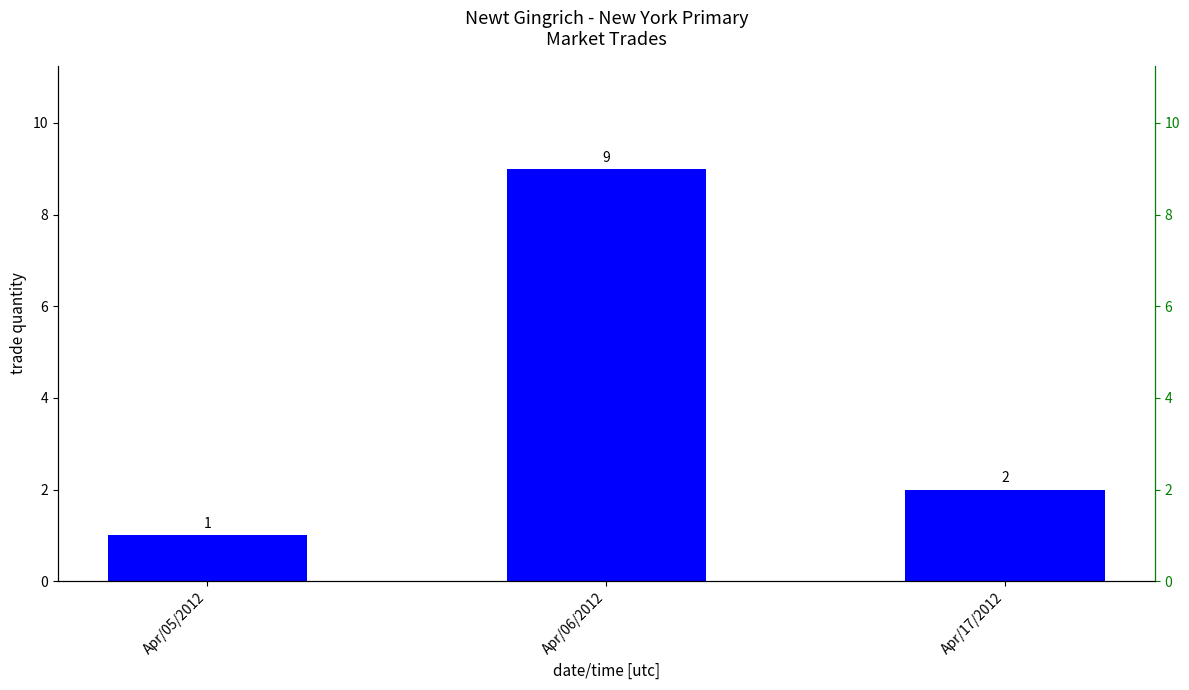

List the labels in order of value, largest first.

Apr/06/2012, Apr/17/2012, Apr/05/2012